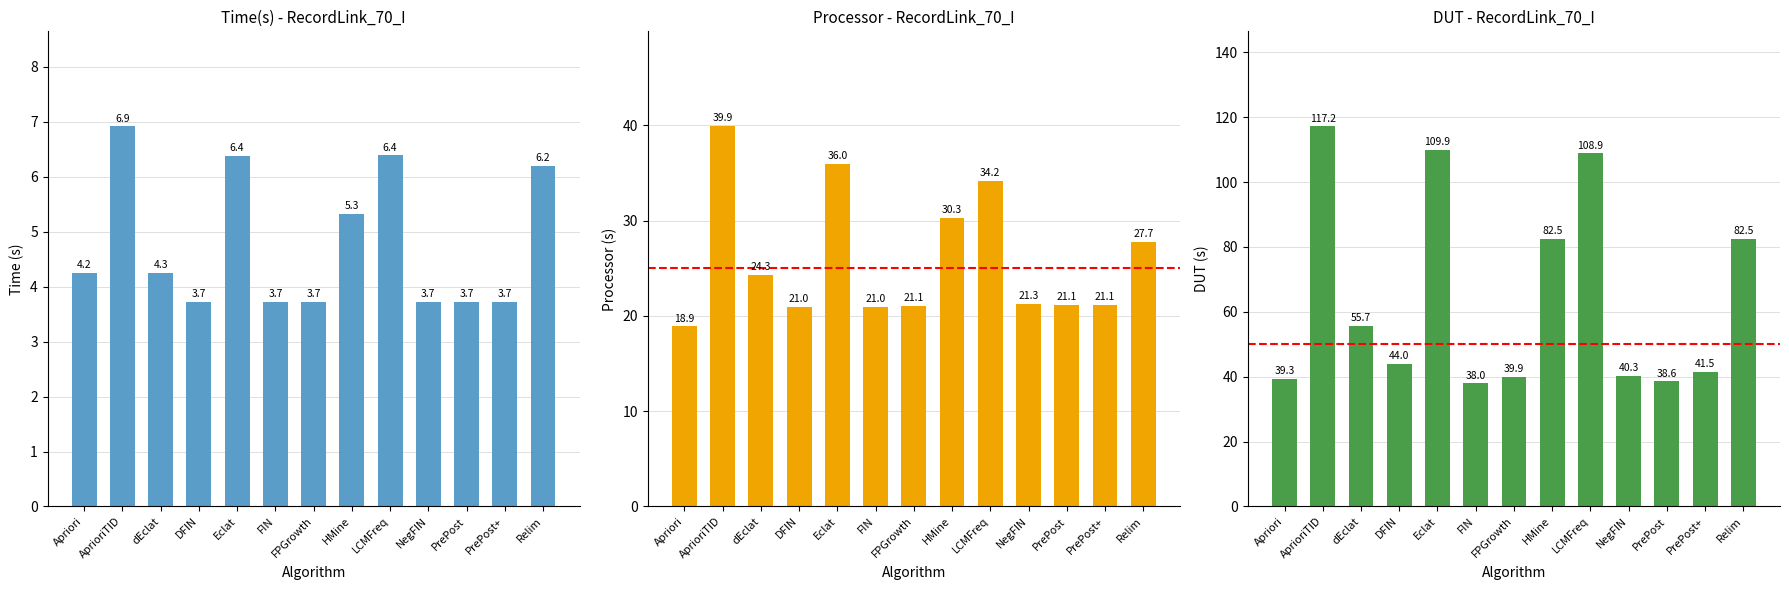

At which label does Time(s) reach its peak?

AprioriTID